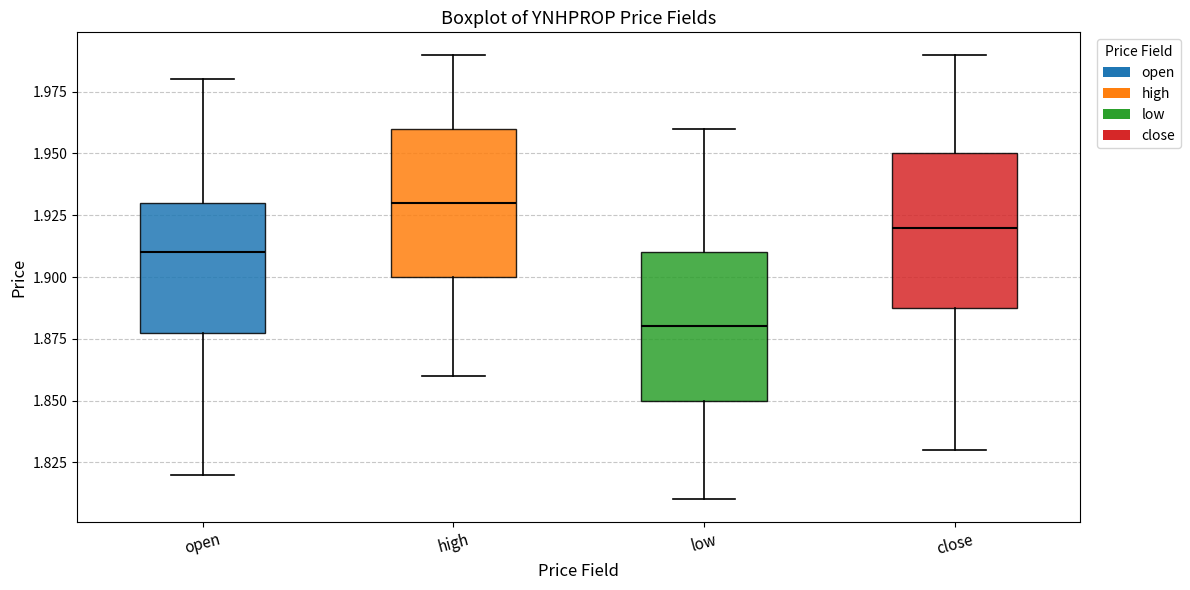

Where does the lower whisker of the box for high end on the y-axis? The values are not printed on the chart, so give them approximately, as read against the axis.

1.86